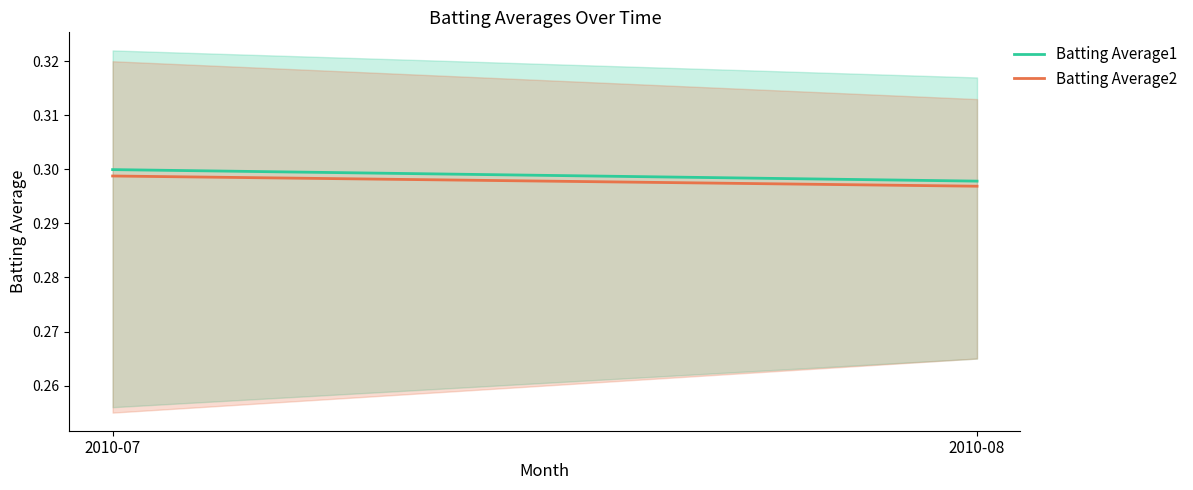

What is the maximum value for Batting Average1?

0.3